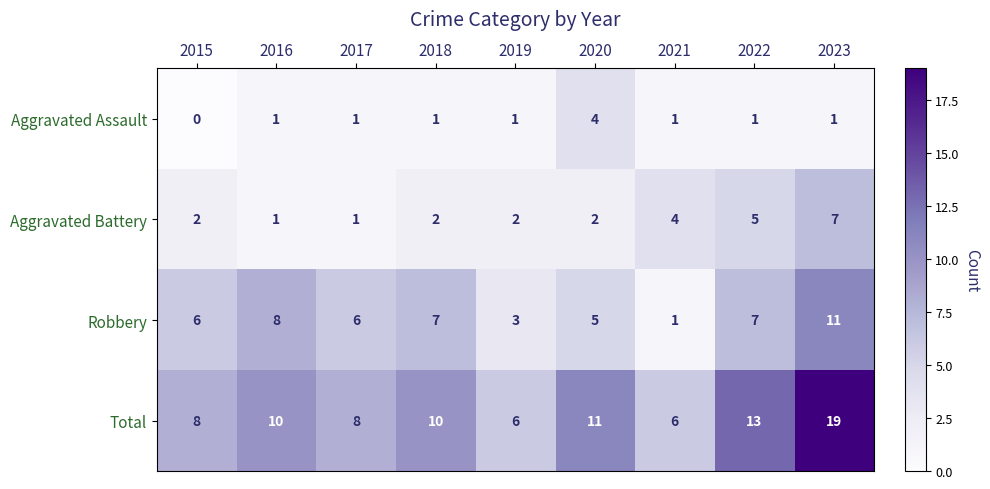

Where is Aggravated Battery nearest to the value 4?

2021